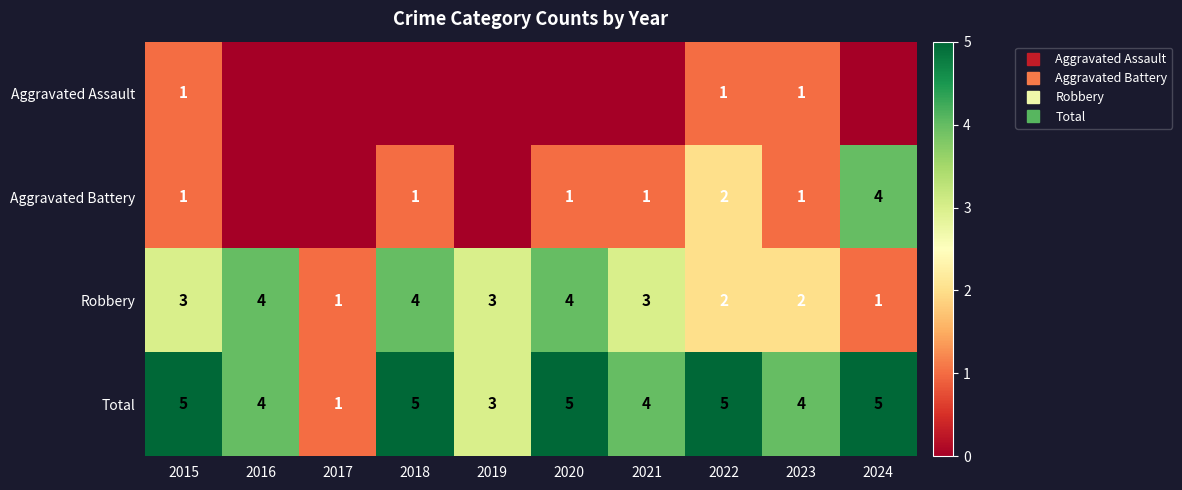

List the labels in order of Robbery value, largest first.

2016, 2018, 2020, 2015, 2019, 2021, 2022, 2023, 2017, 2024